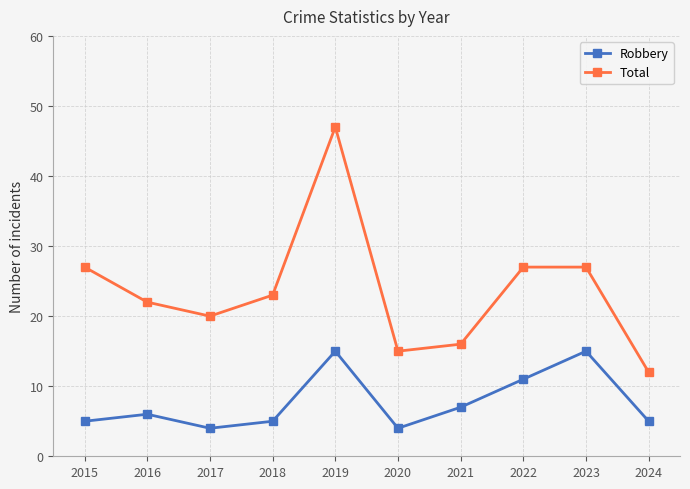

At which category is the sum across all series the highest?

2019